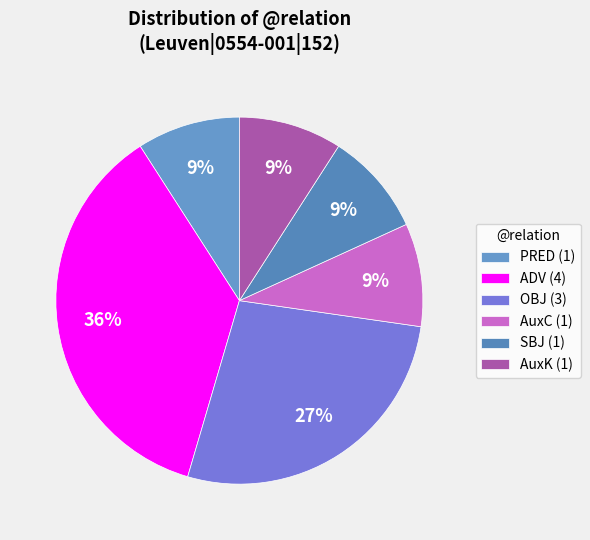

How many segments does this pie chart have?

6